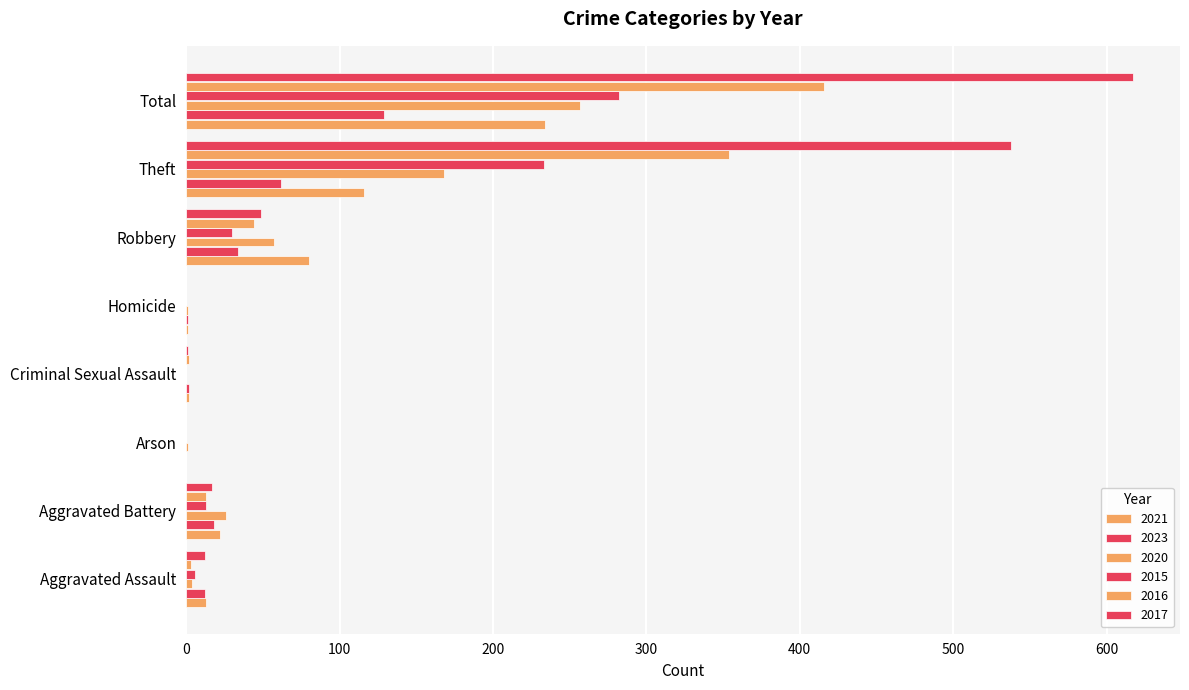

What is the difference between the second highest and second lowest values in the 2023 series?

61